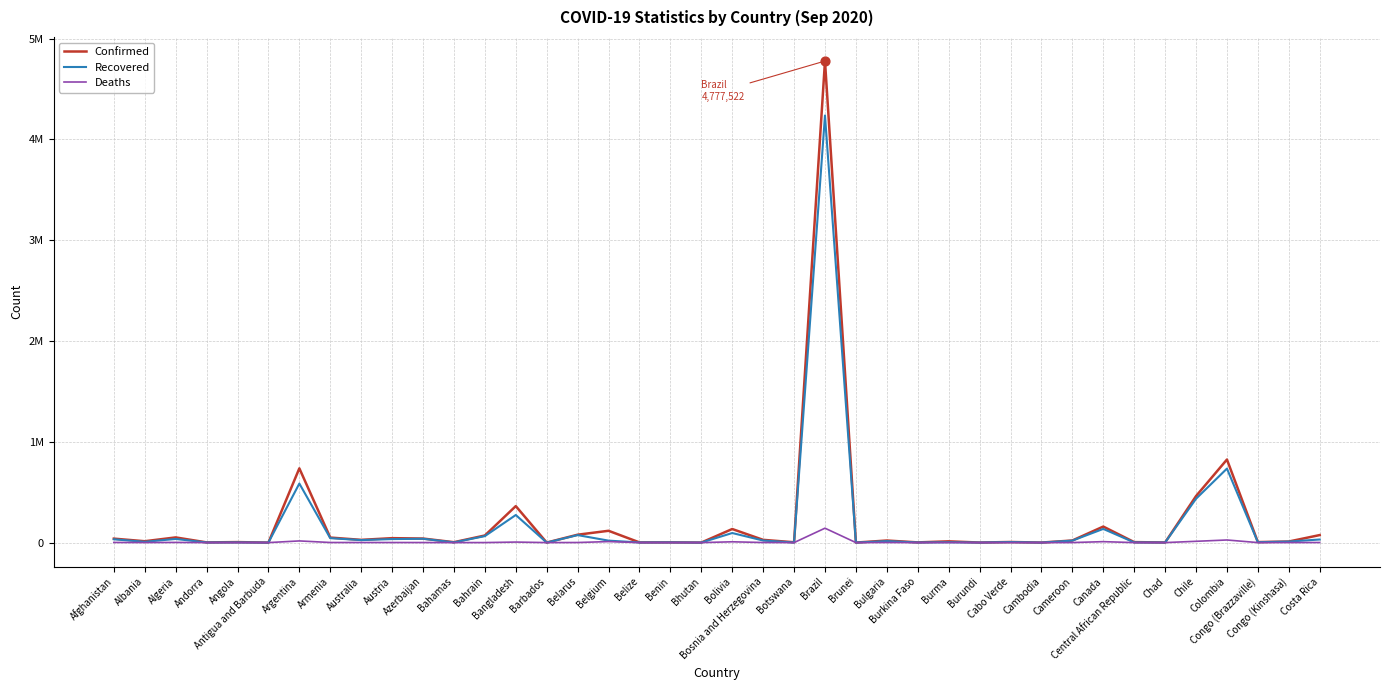

Is this an area chart (filled region under the line)?

No